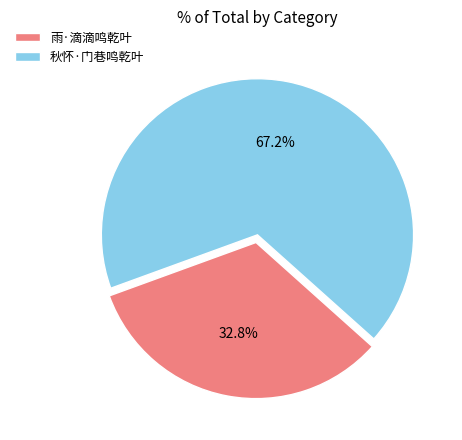

To the nearest percent, what is the difference between the 雨·滴滴鸣乾叶 and 秋怀·门巷鸣乾叶 slice percentages?

34%